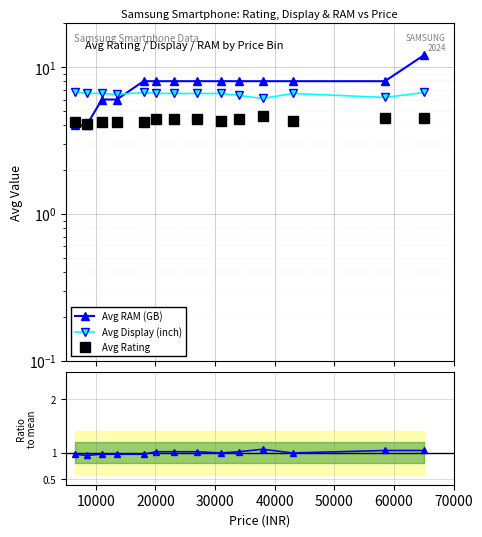

True or false: Ratio to mean rating and Avg Display (inch) intersect in this chart.

False